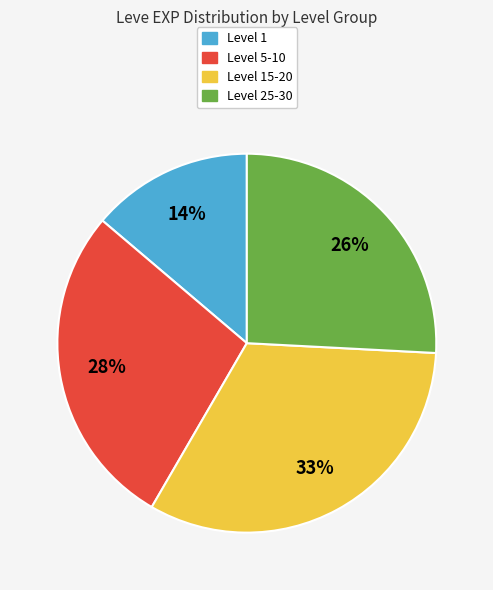

Is there any slice that represents more than half of the pie?

No